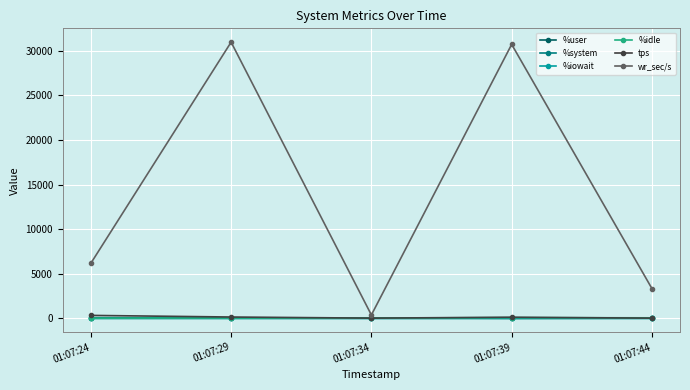

Is this an area chart (filled region under the line)?

No